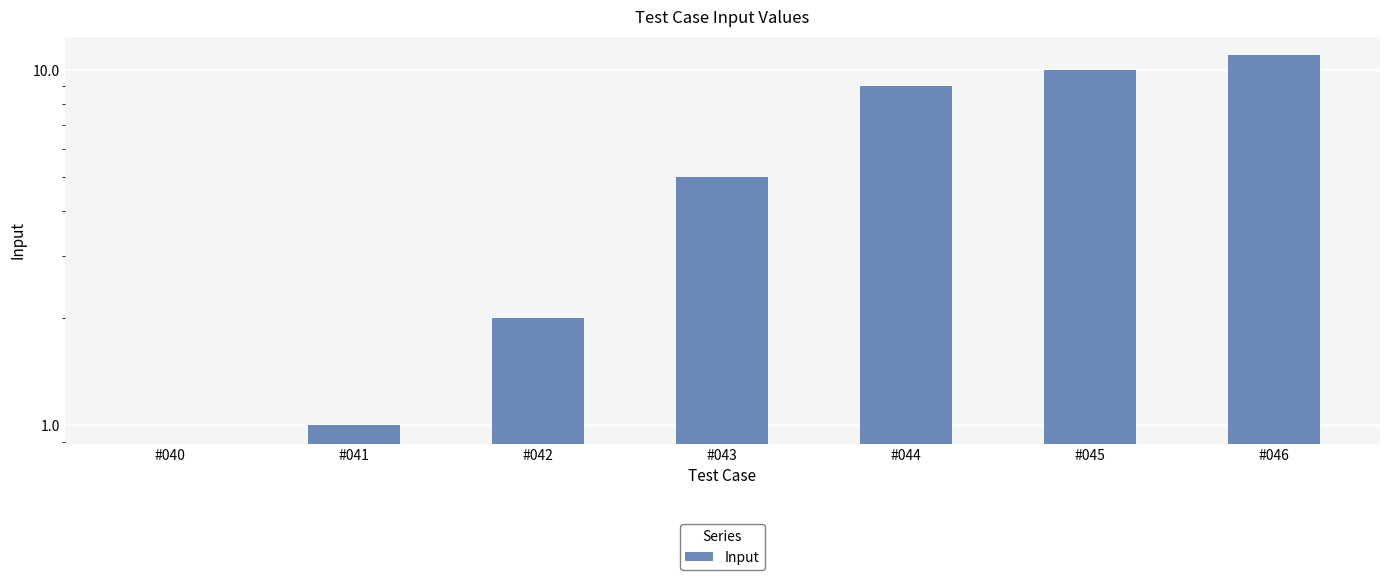

How many series are shown in this chart?

1